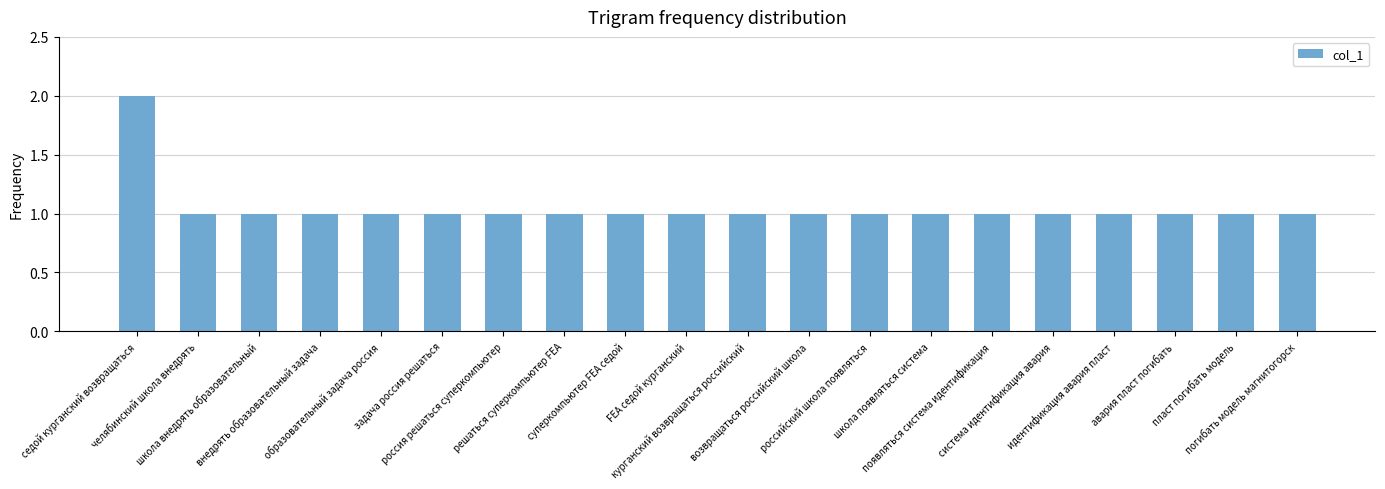

What is the sum of all values?

21